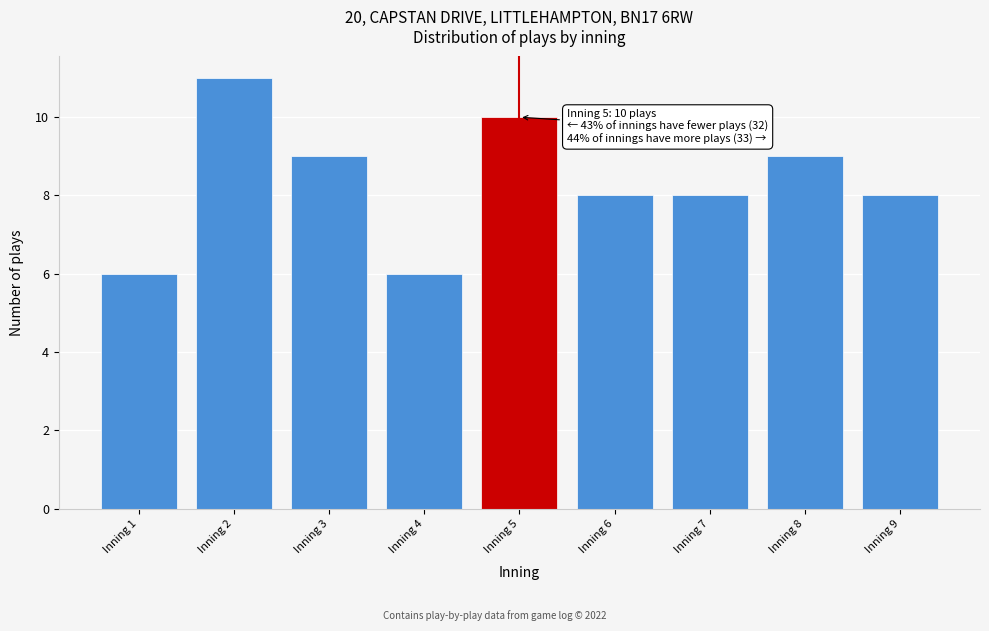

Reading left to right, list all the values displayed in this chart.

6	11	9	6	10	8	8	9	8